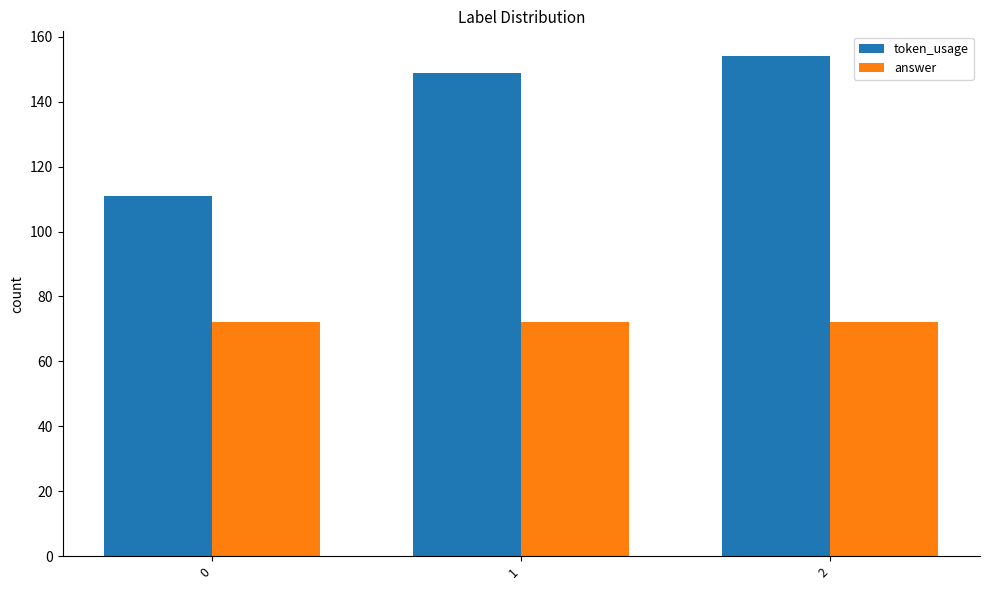

Are the bars grouped side by side (vs. stacked)?

Yes